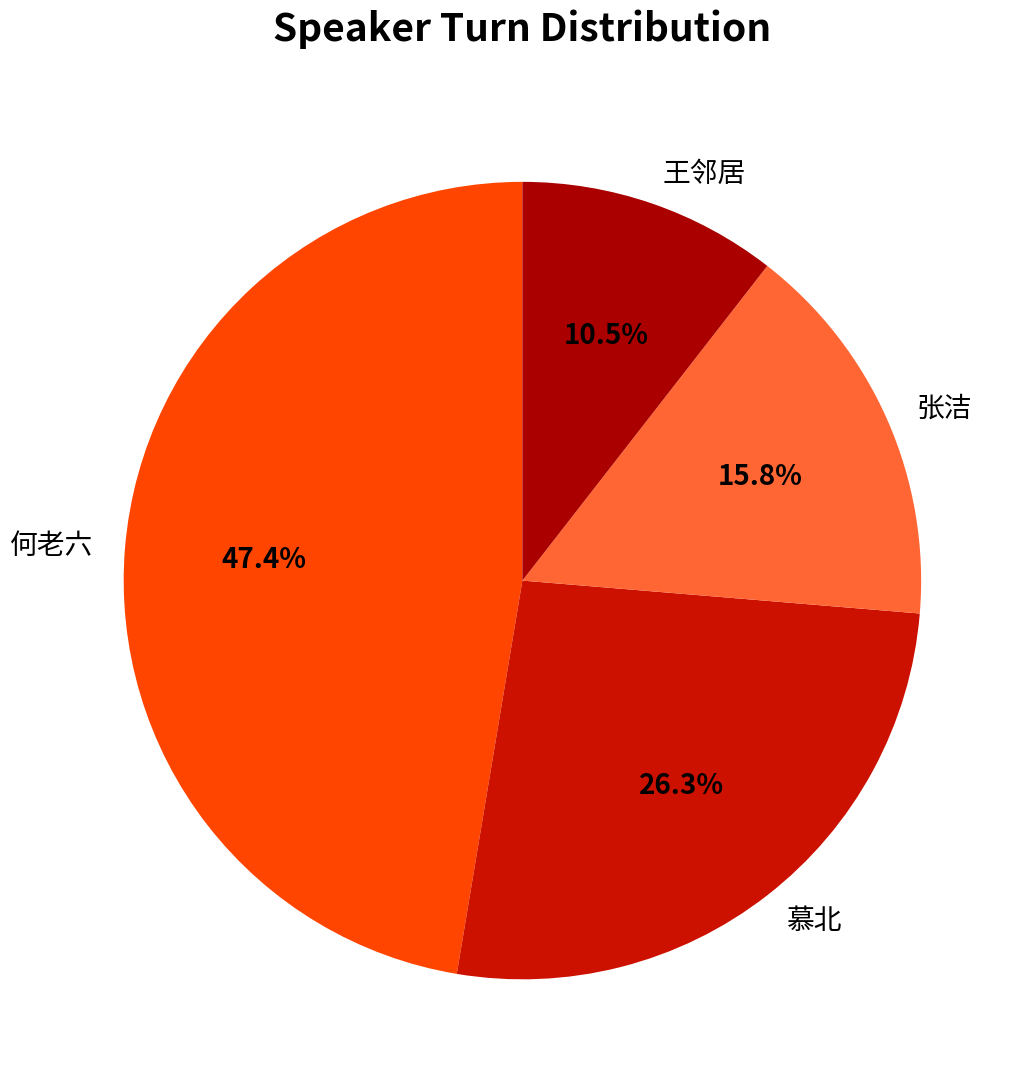

Rank the categories by value from lowest to highest.

王邻居, 张洁, 慕北, 何老六